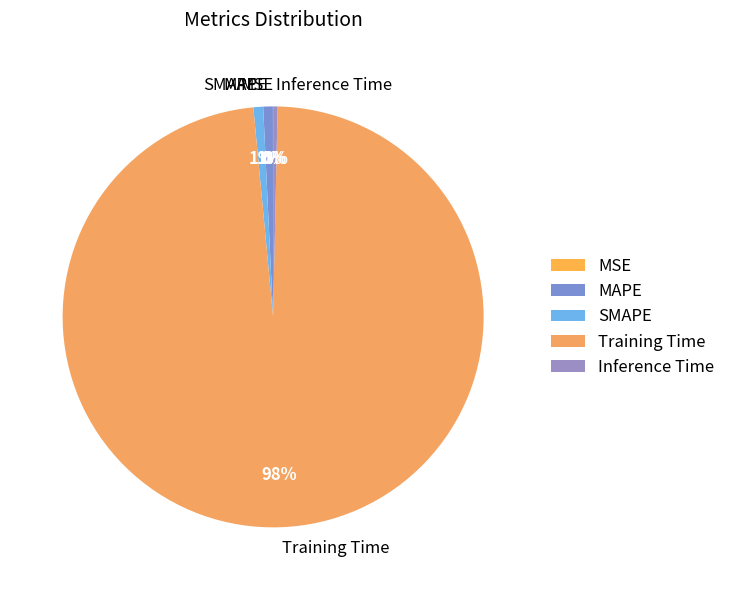

True or false: Inference Time accounts for 0% of the total.

True